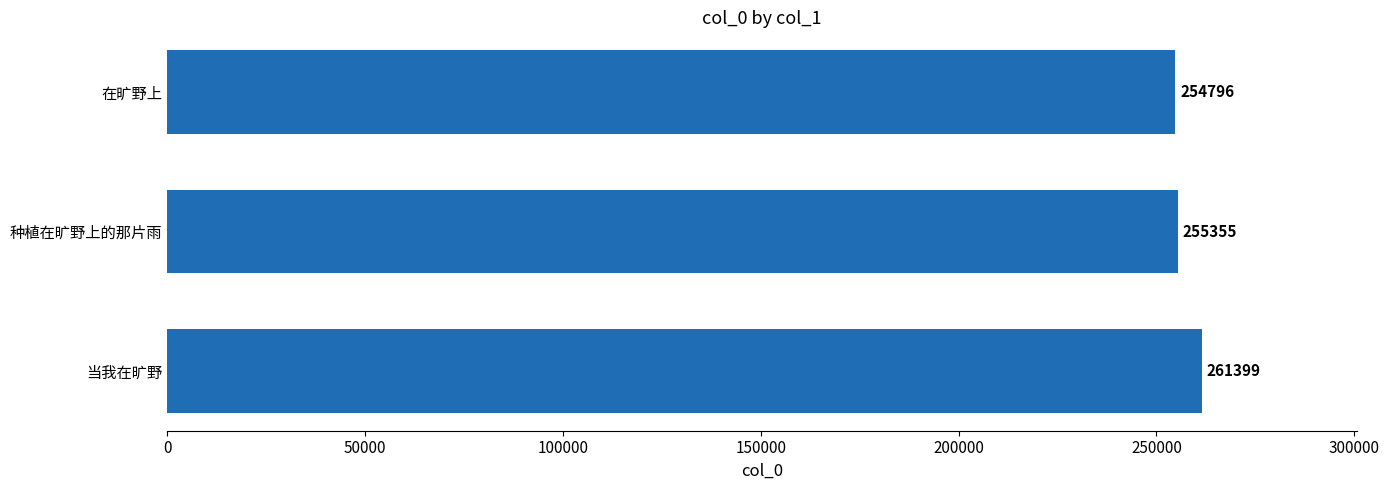

What is the ratio of the value at 在旷野上 to the value at 种植在旷野上的那片雨?

1.0